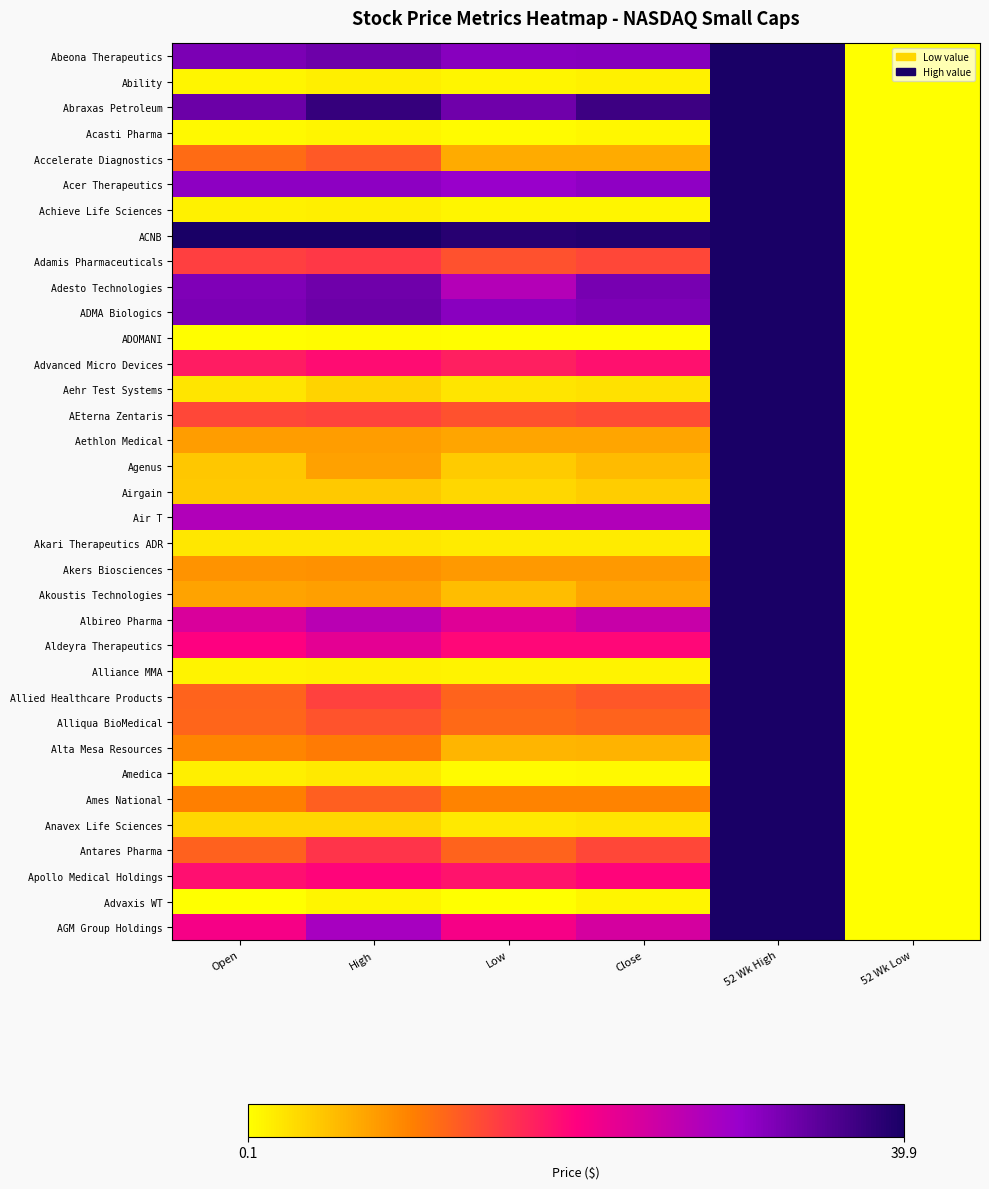

At Close, list the series in order from largest to smallest.

ACNB, Abraxas Petroleum, Adesto Technologies, ADMA Biologics, Abeona Therapeutics, Acer Therapeutics, Air T, Albireo Pharma, AGM Group Holdings, Apollo Medical Holdings, Aldeyra Therapeutics, Advanced Micro Devices, Antares Pharma, Adamis Pharmaceuticals, AEterna Zentaris, Allied Healthcare Products, Alliqua BioMedical, Ames National, Akers Biosciences, Akoustis Technologies, Aethlon Medical, Accelerate Diagnostics, Alta Mesa Resources, Agenus, Airgain, Aehr Test Systems, Anavex Life Sciences, Akari Therapeutics ADR, Ability, Alliance MMA, Advaxis WT, Achieve Life Sciences, Acasti Pharma, Amedica, ADOMANI